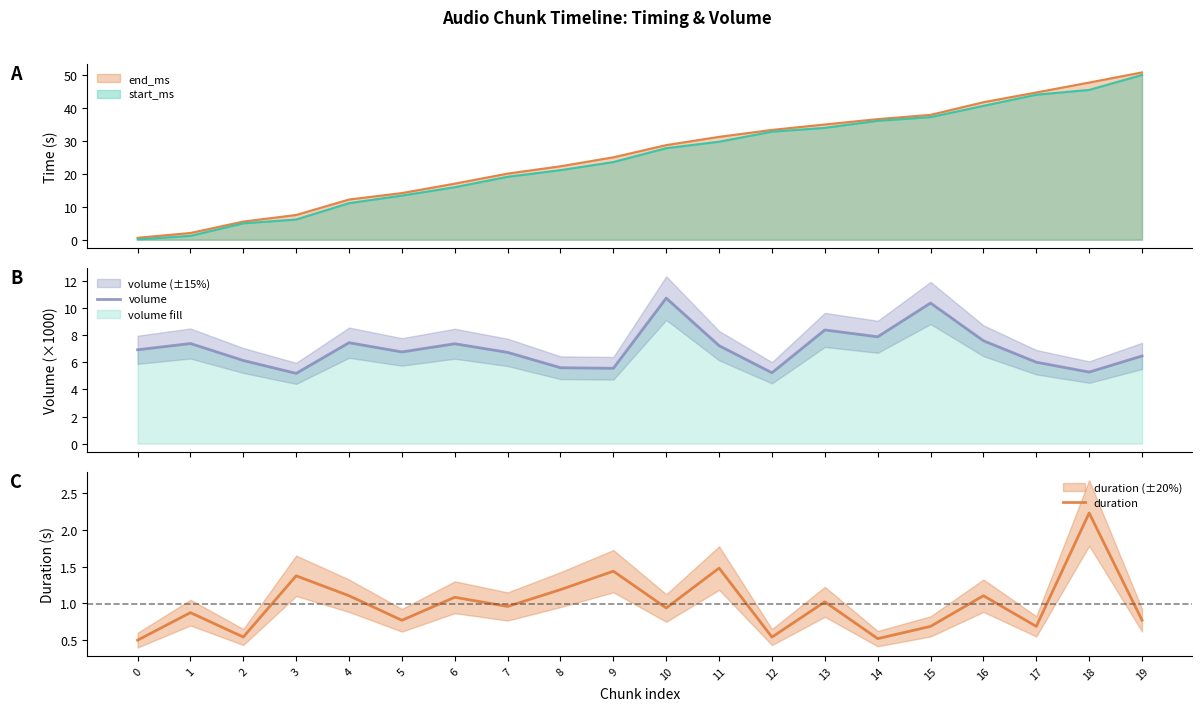

True or false: volume and duration cross at least once.

False